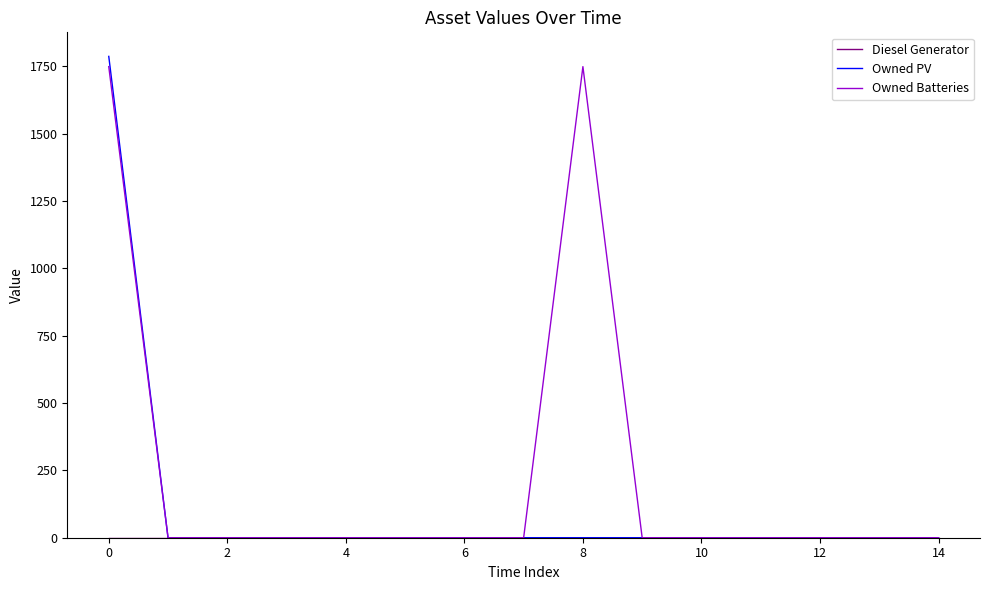

What is the greatest value displayed?

1787